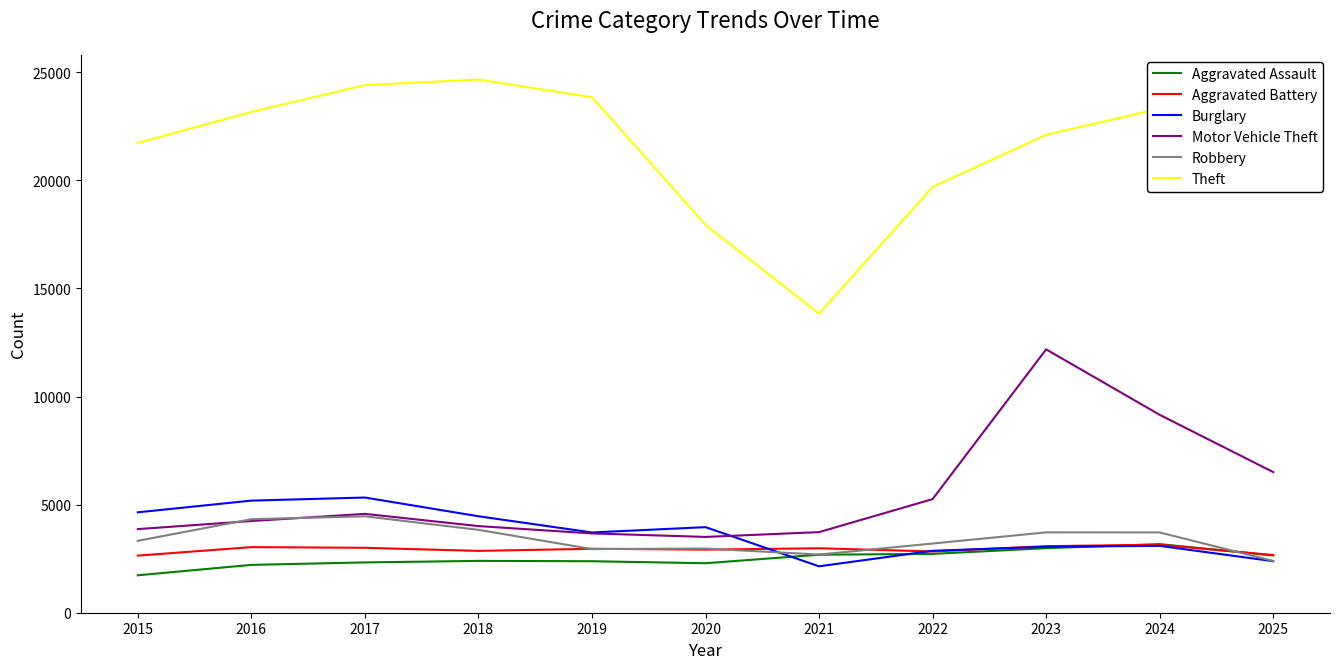

How many series are shown in this chart?

6